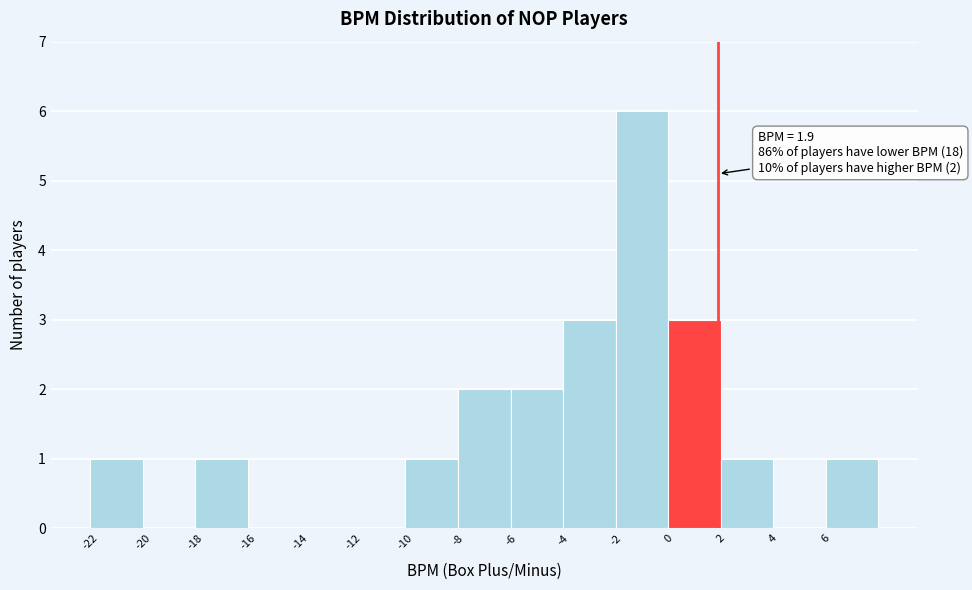

Over which range of the x-axis is the bar tallest?

-2 to 0